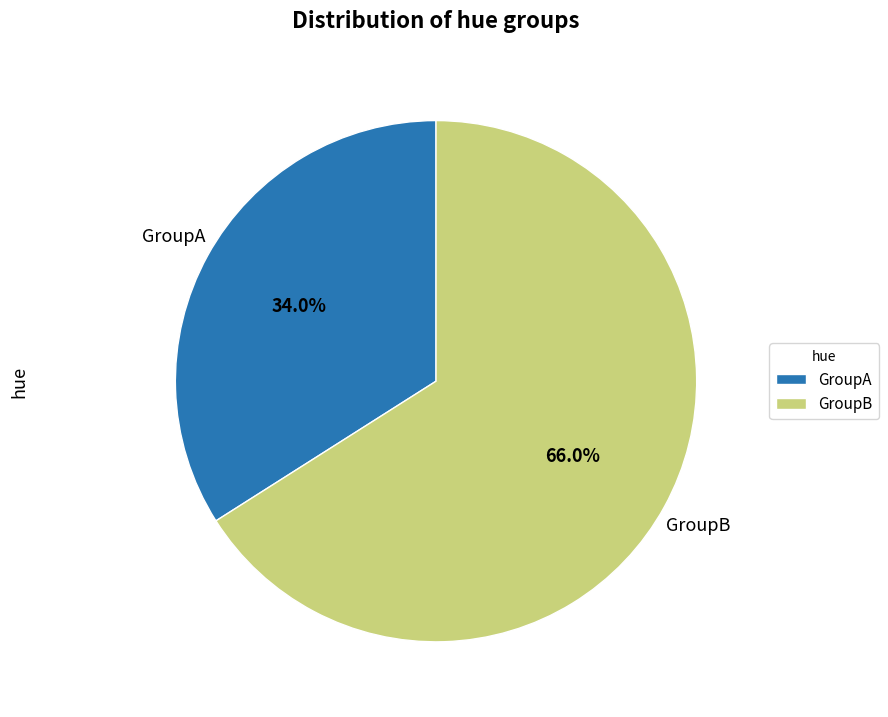

What portion of the pie excludes GroupB?

34.0%